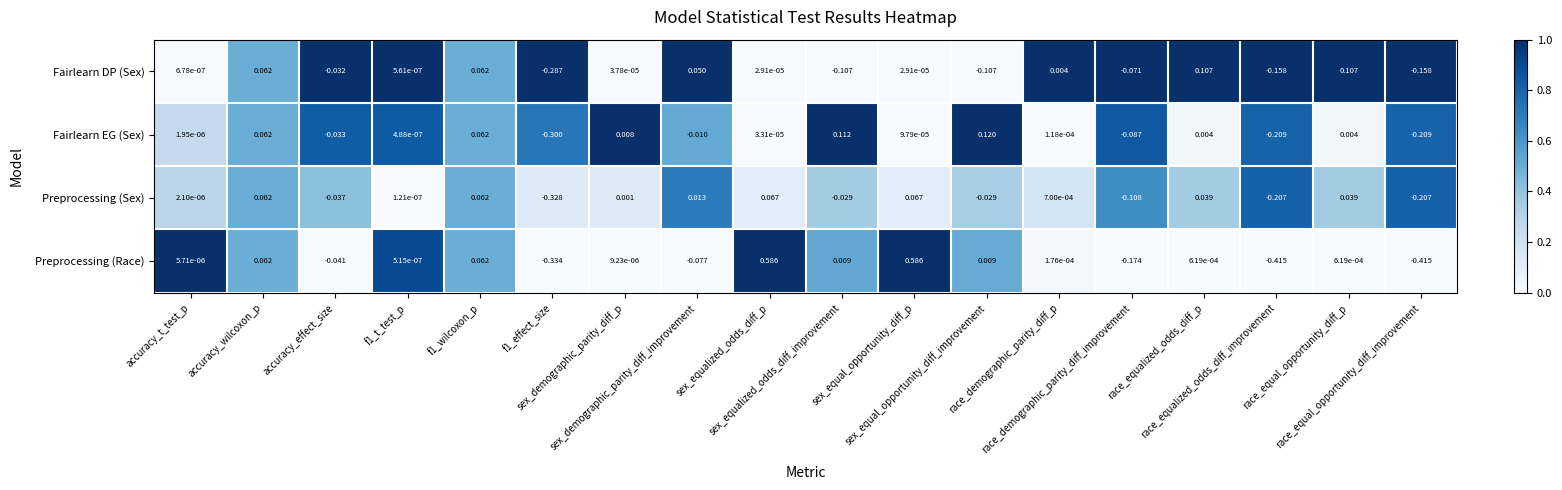

Which series has the largest range (max minus min)?

Preprocessing (Race)